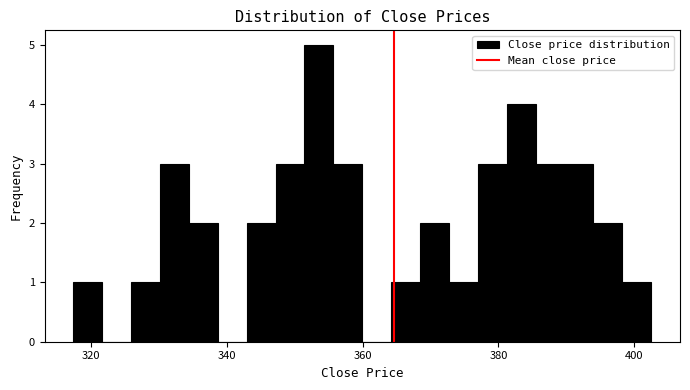

Around what value on the x-axis is the tallest bar? Give the approximate position of its centre, as read against the axis.

354